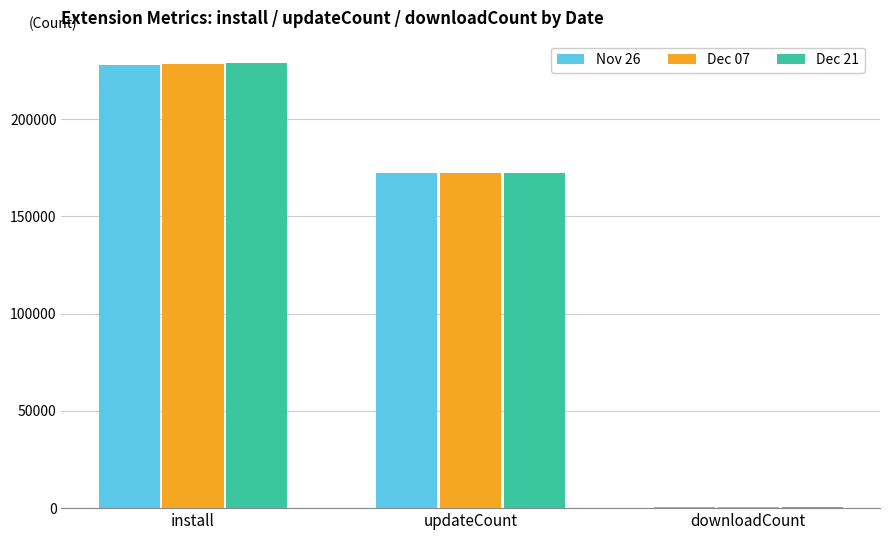

The value of Nov 26 at downloadCount is 777. True or false?

True